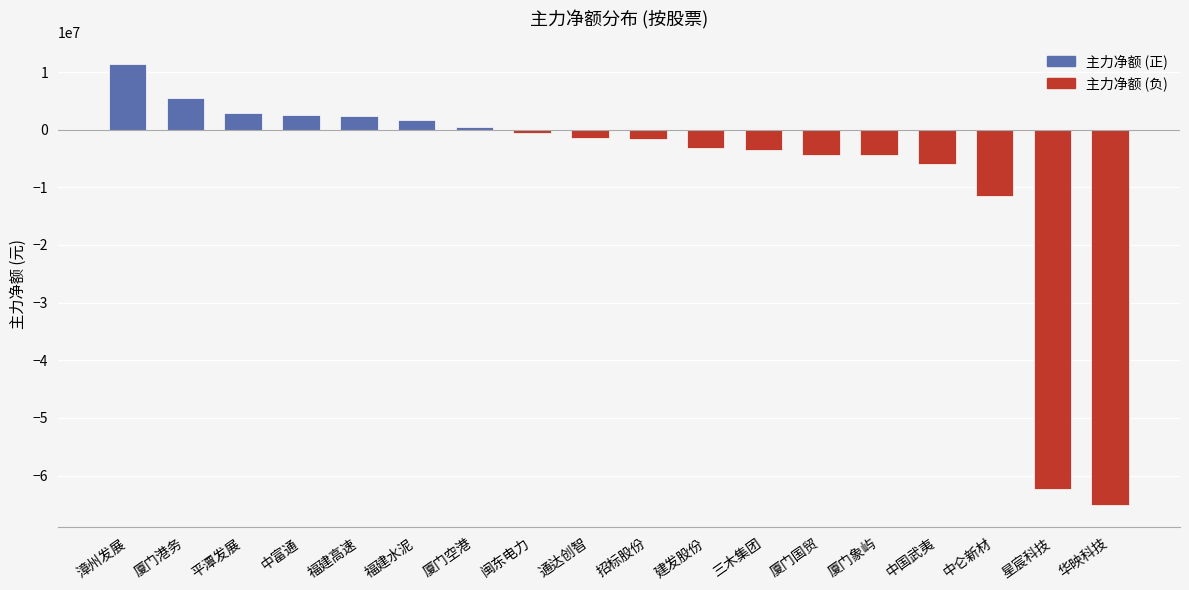

What is the ratio of the value at 福建水泥 to the value at 厦门空港?

3.9